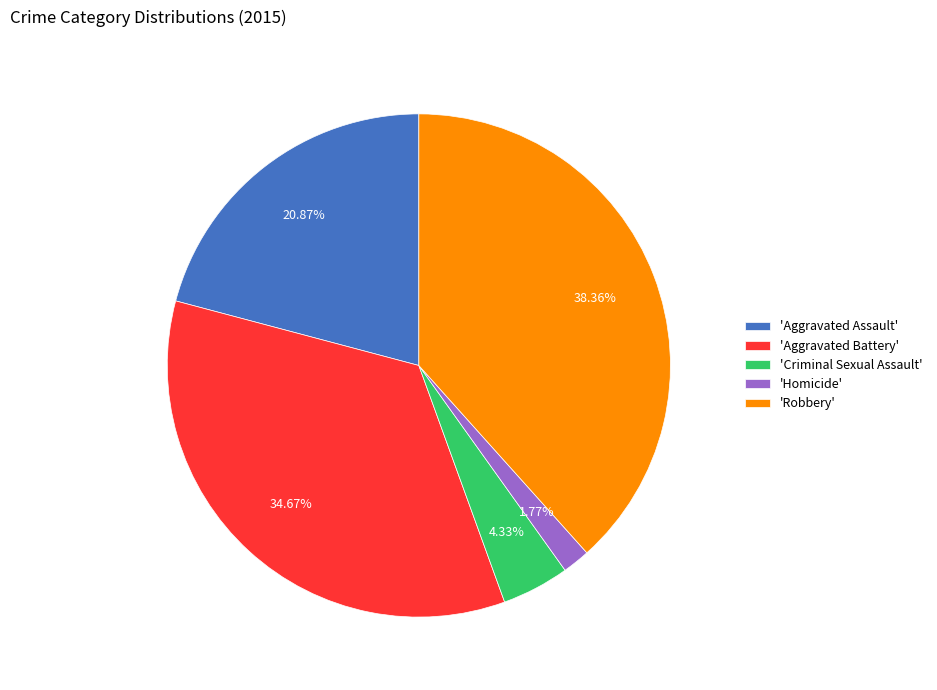

Approximately how many times larger is the value at 'Robbery' compared to 'Aggravated Assault'?

1.8